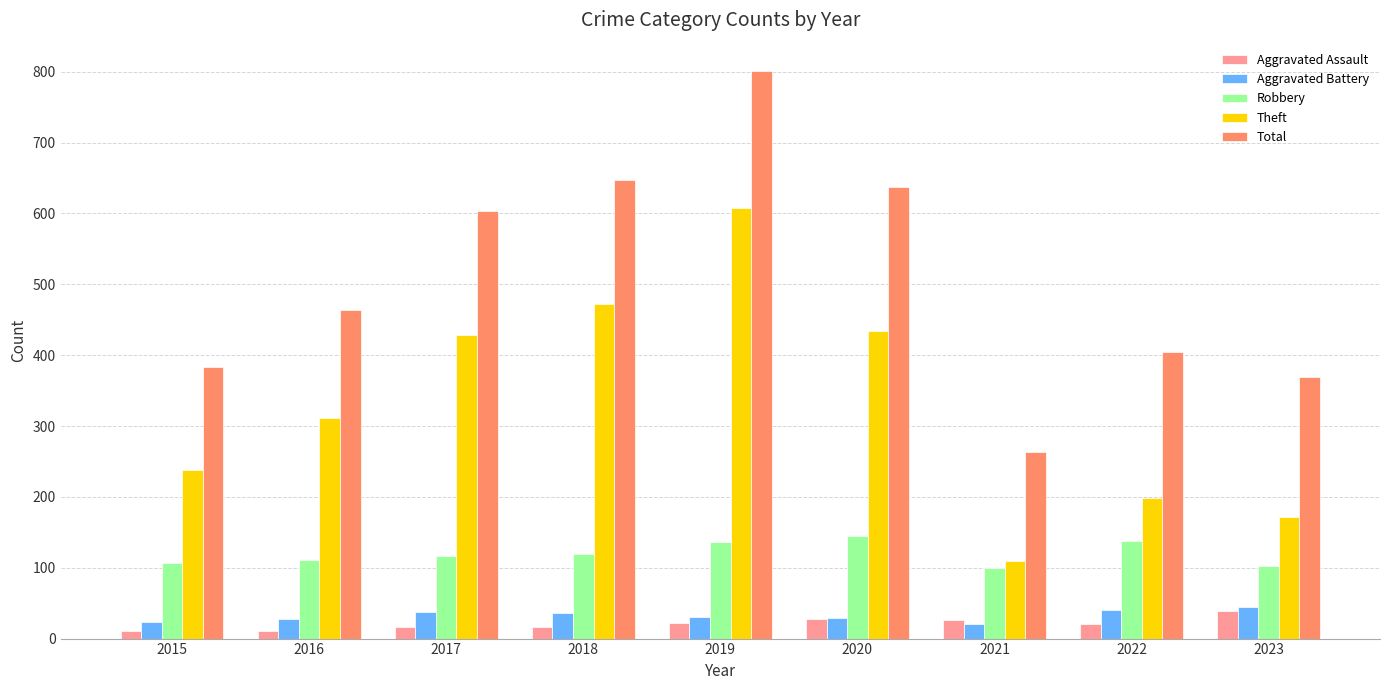

Which series has the largest total across all categories?

Total